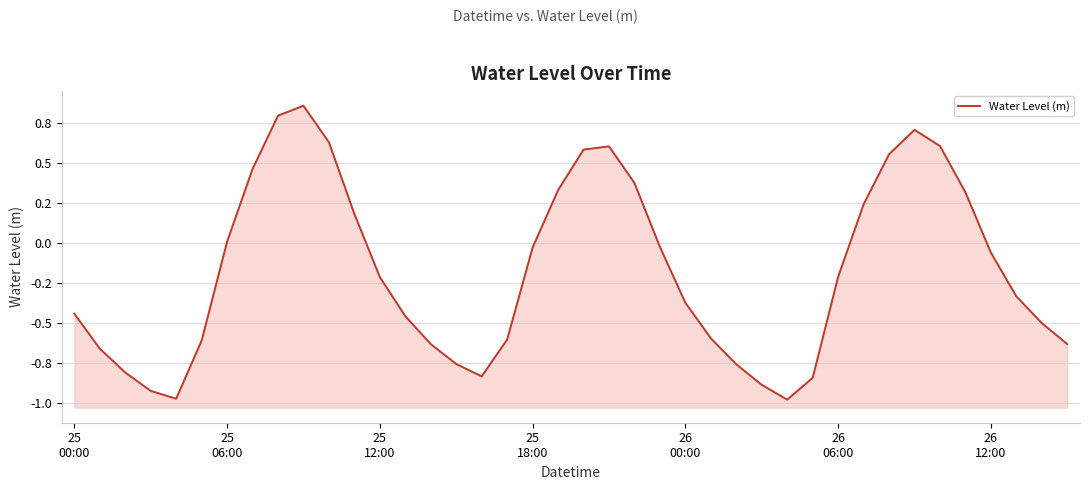

What is the label of the 32nd point from the right?

8